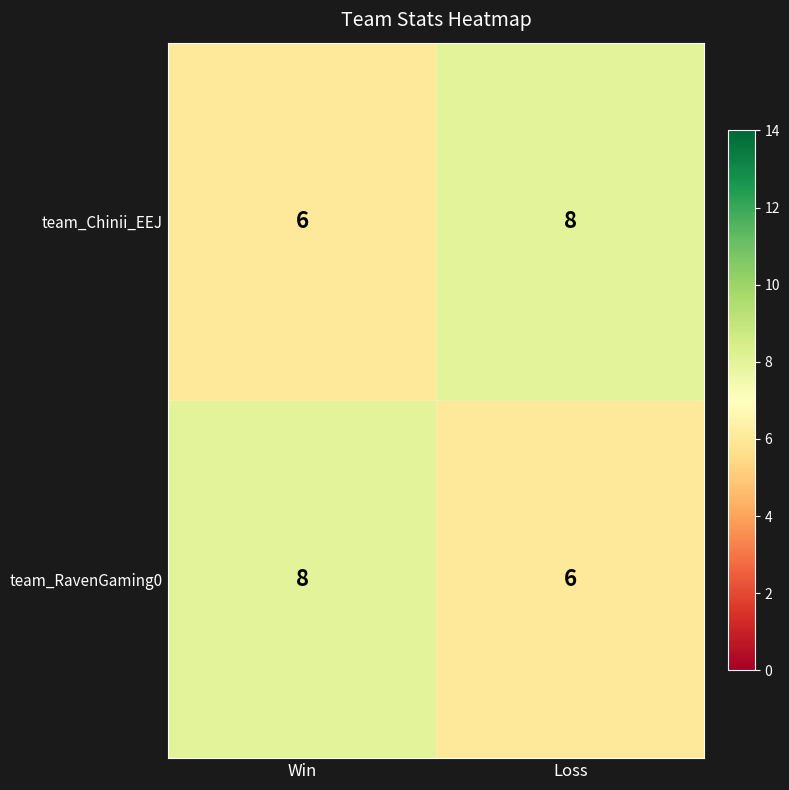

Count the team_Chinii_EEJ values in the range 6 to 8.

2